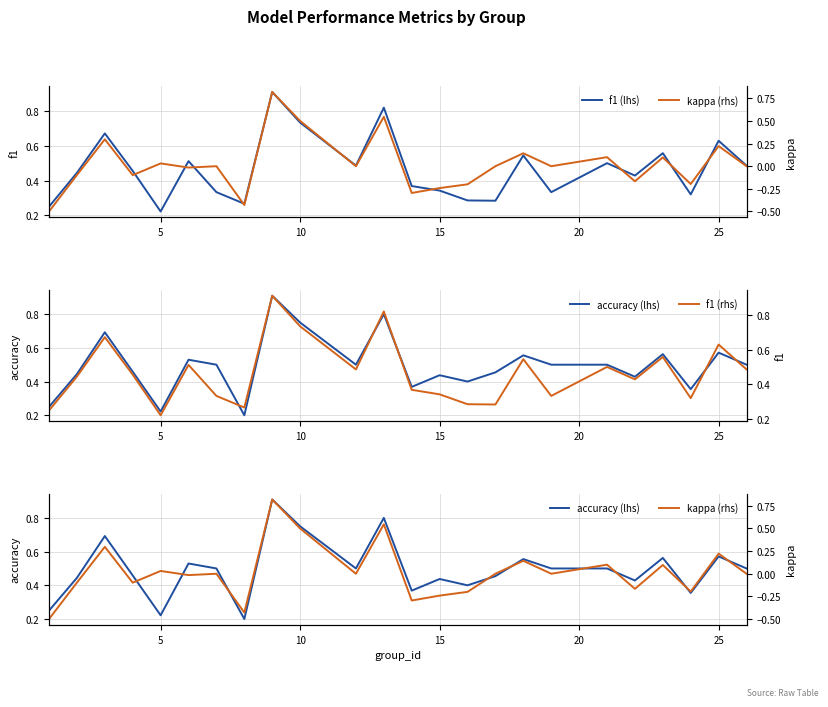

True or false: f1 (lhs) and f1 (rhs) cross at least once.

False